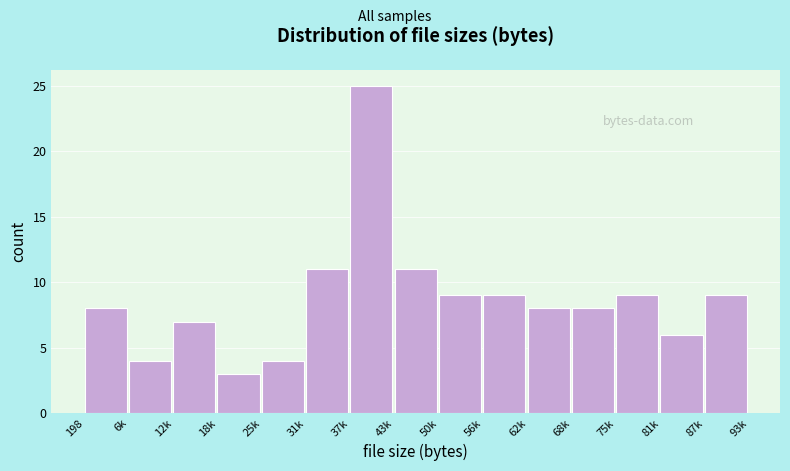

Reading left to right, transcribe all the data shown in this chart.

8	4	7	3	4	11	25	11	9	9	8	8	9	6	9